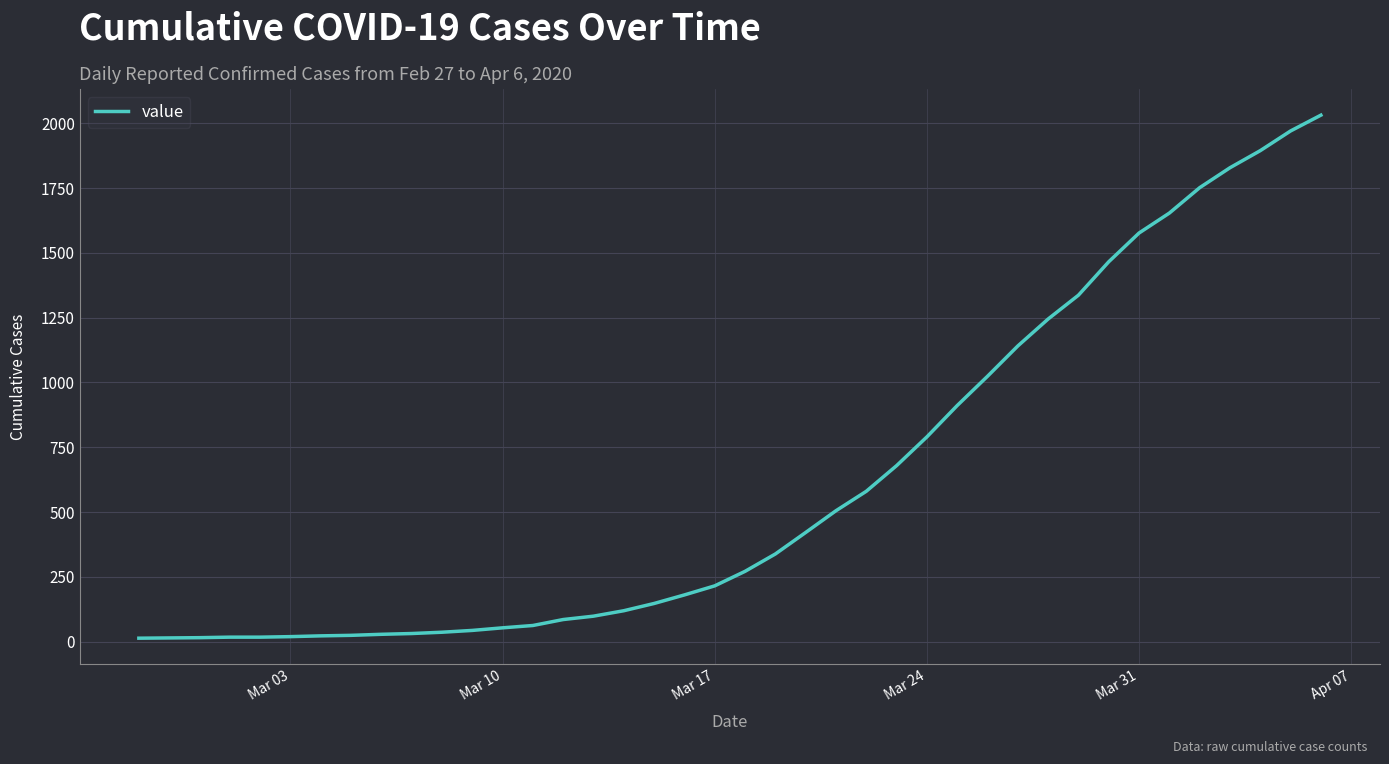

What is the difference between the maximum and minimum values?

2019